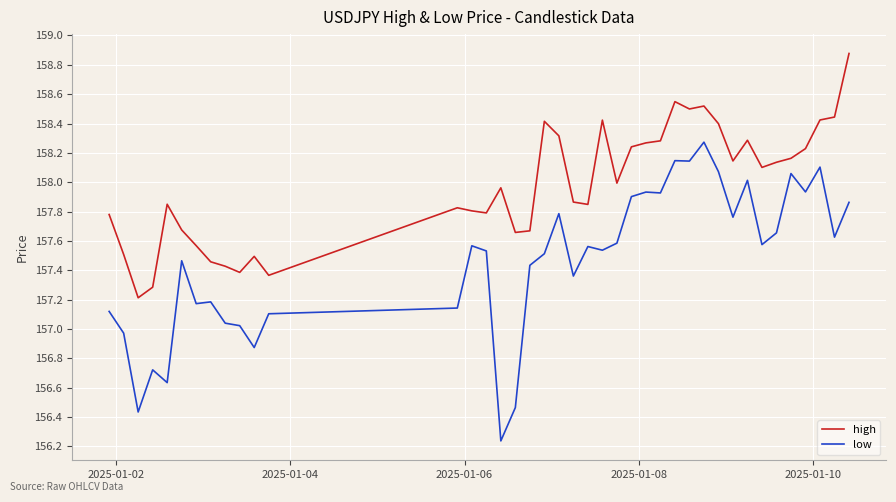

What is the greatest value displayed?

158.9